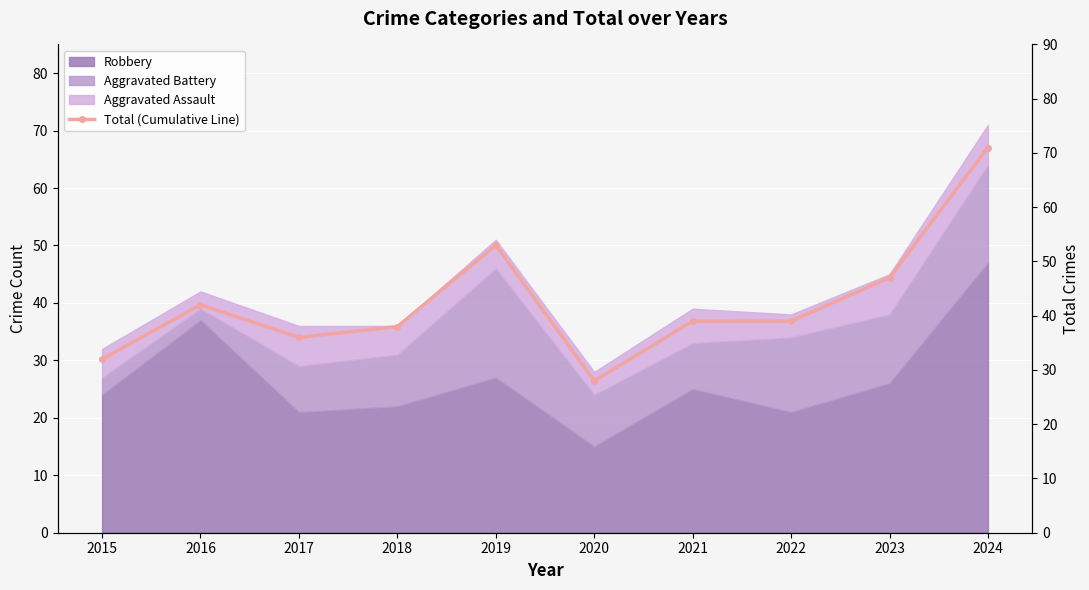

How many values exceed 39?

4